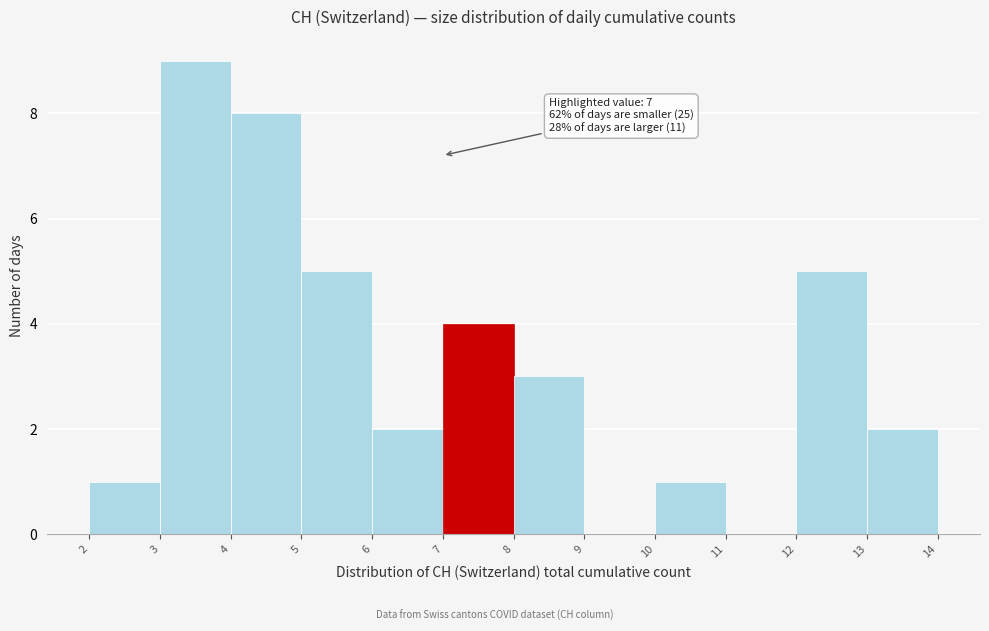

Over which range of the x-axis is the bar tallest?

3 to 4